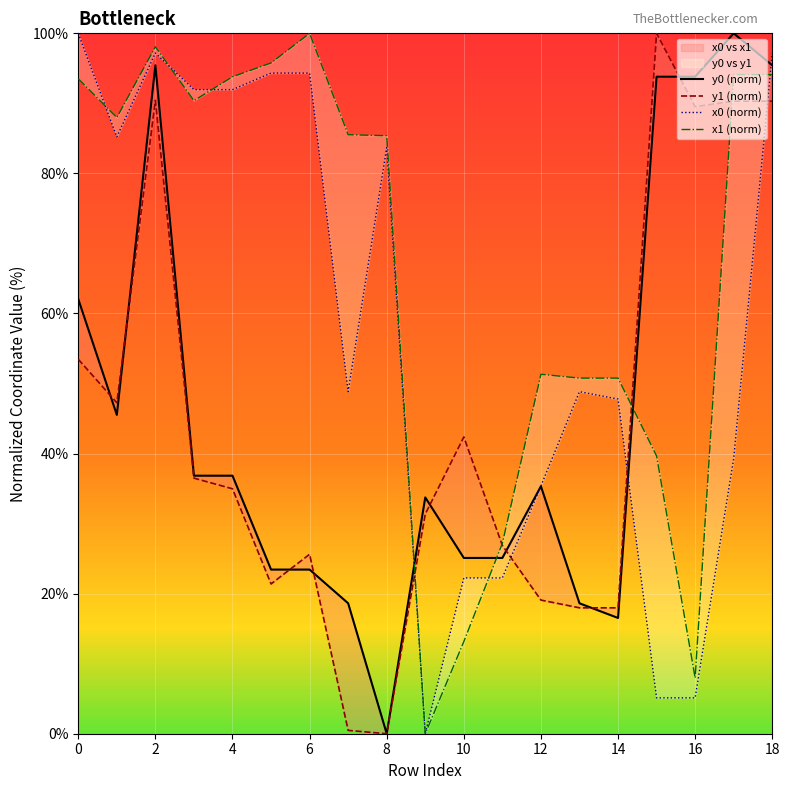

What is the difference between the maximum and minimum values in the x1 (norm) series?

100.0